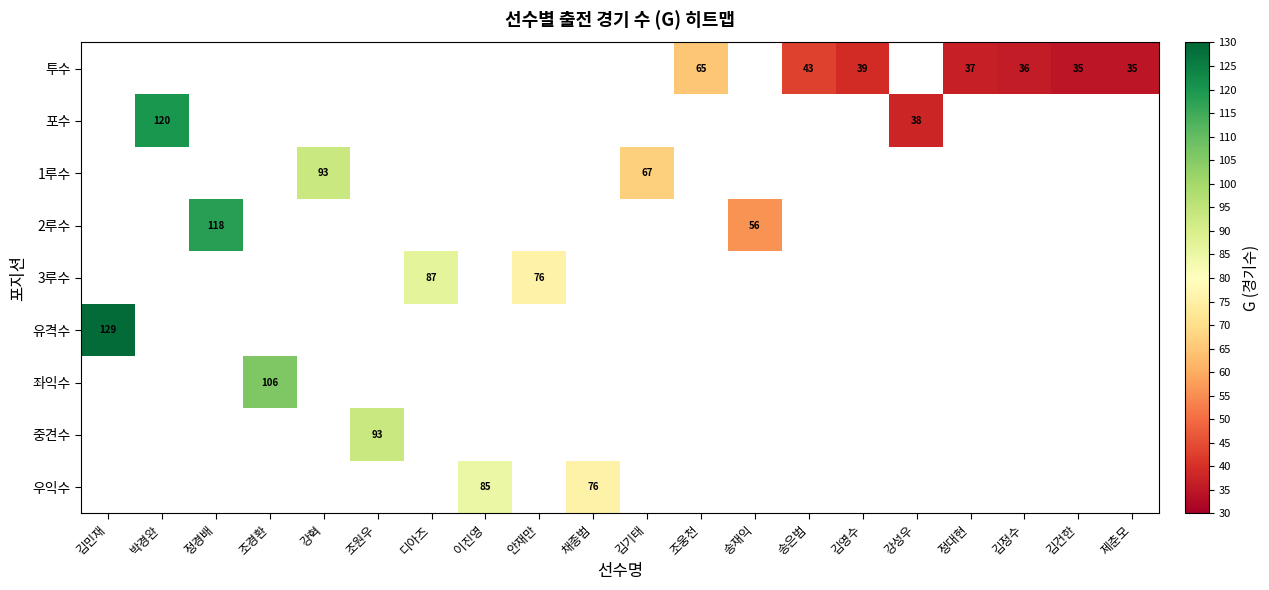

The 우익수 series shows 47 at 채종범. True or false?

False